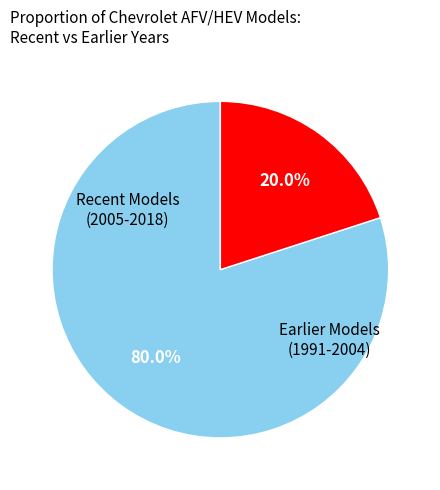

Does any single category account for the majority?

Yes